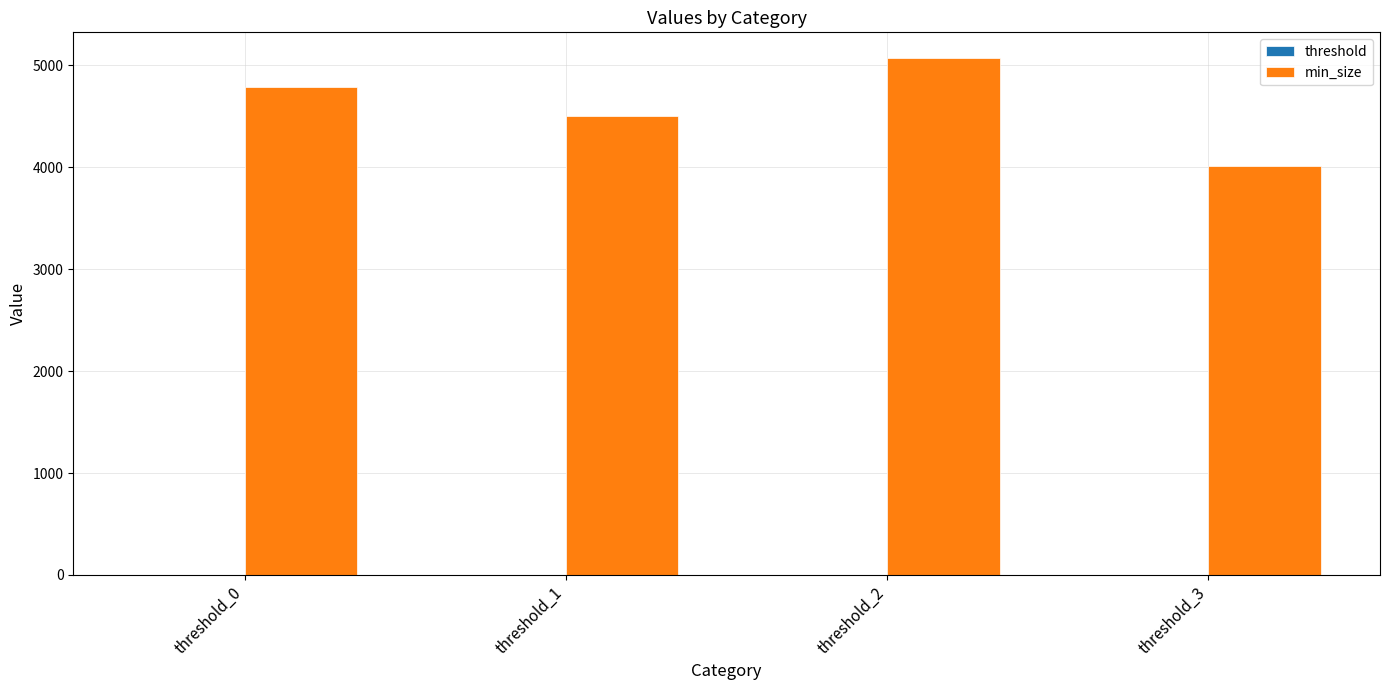

What is the greatest value displayed?

5071.6